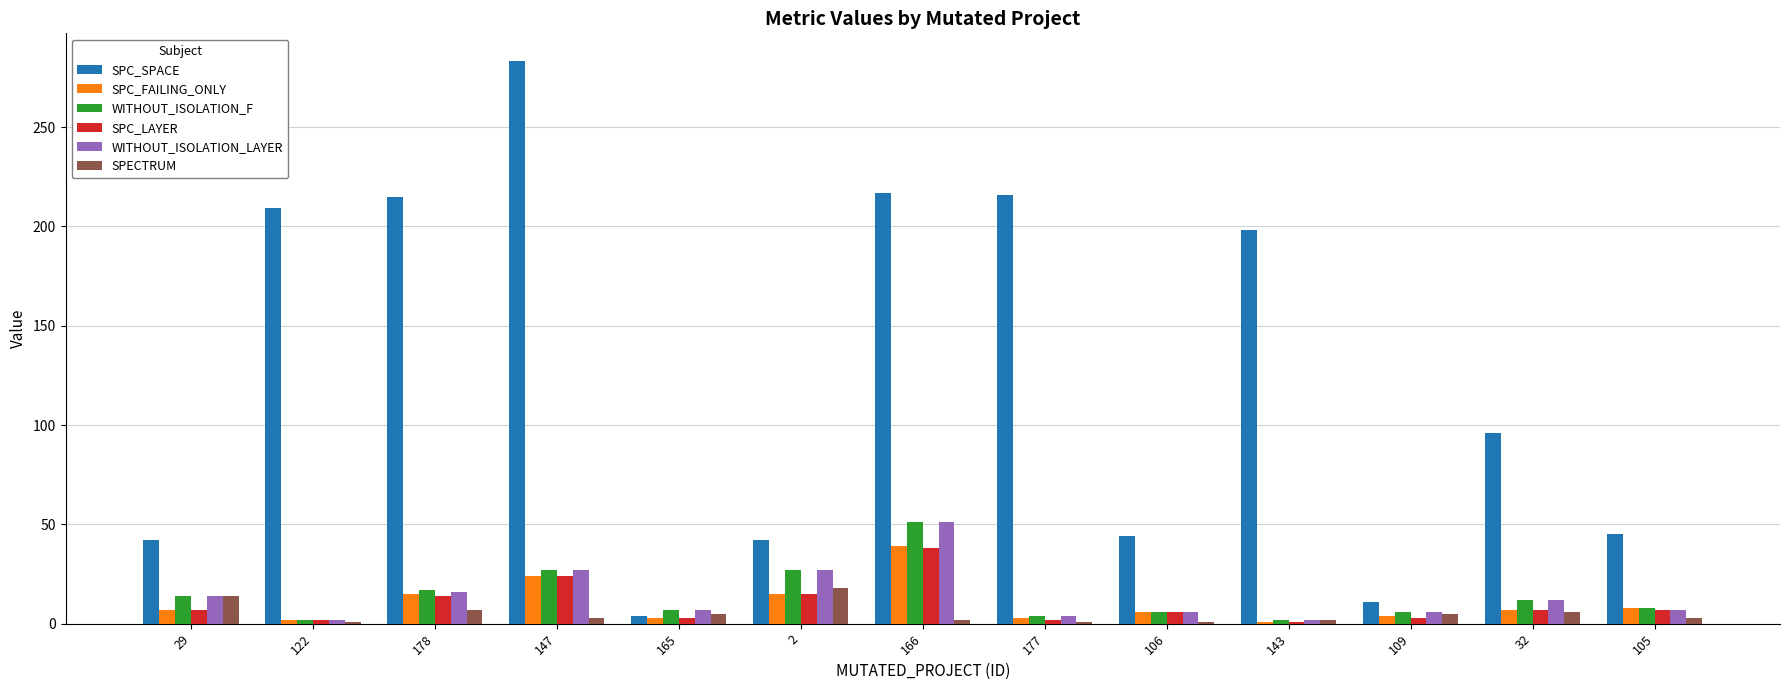

What is the sum of the SPECTRUM values at 109 and 178?

12